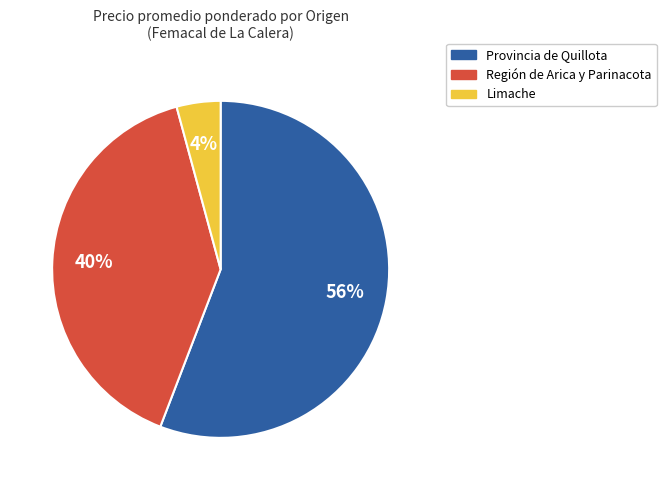

To the nearest percent, what percentage of the pie is Región de Arica y Parinacota?

40%